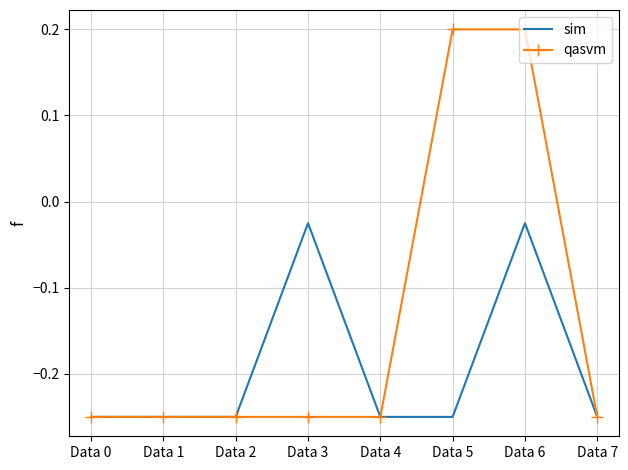

At which category is the sum across all series the highest?

Data 6